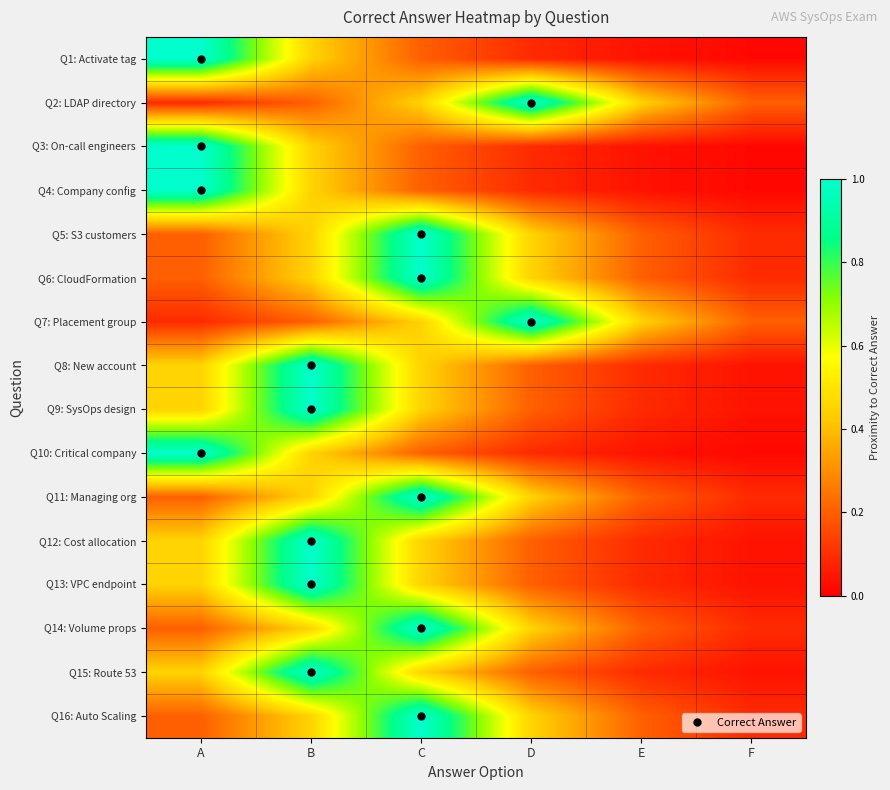

What is the total value across all series at C?

9.0